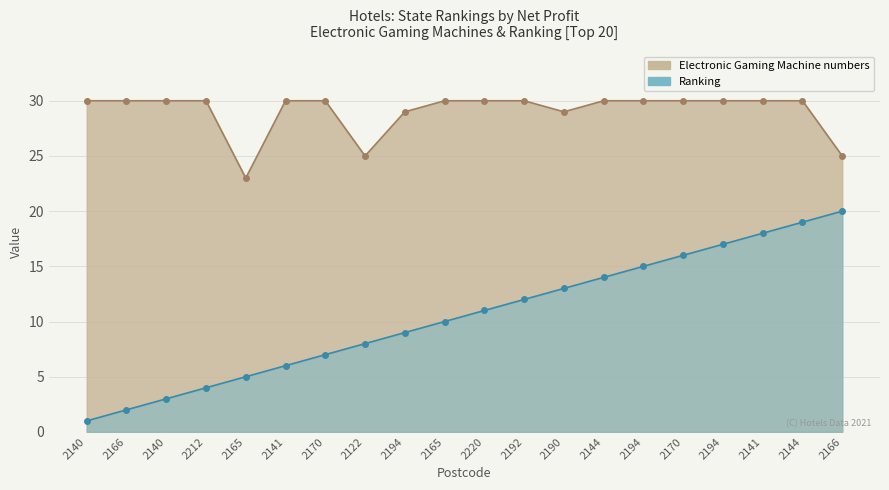

Is it true that Electronic Gaming Machine numbers equals 25 at 2122?

True